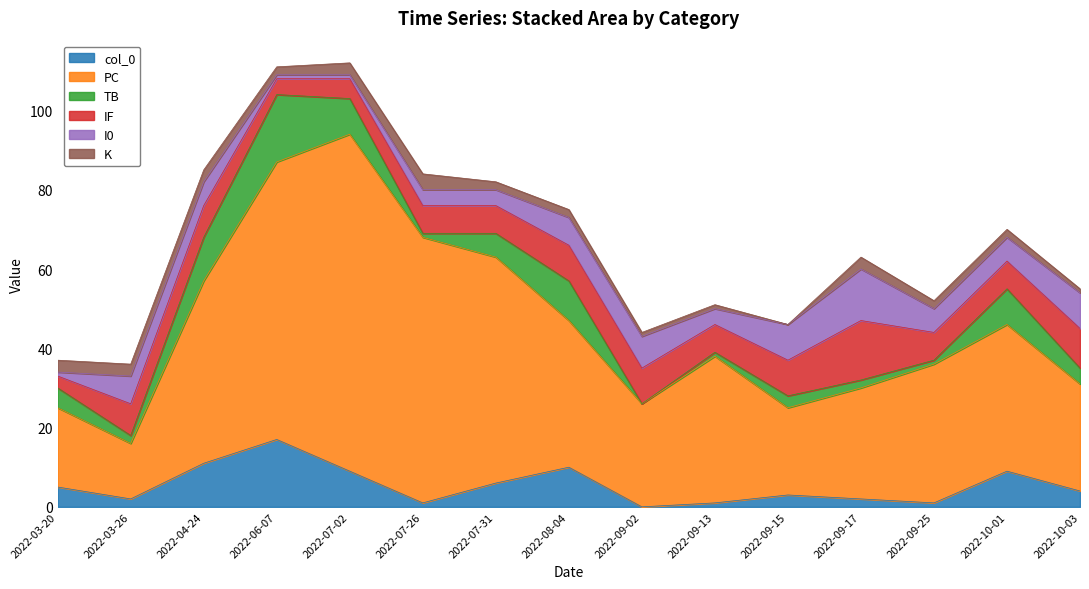

How many data points in col_0 are less than 4?

7